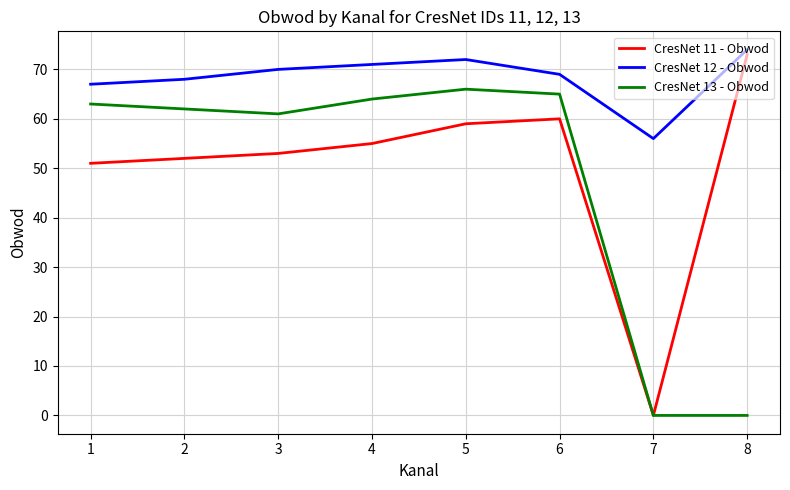

At which category does CresNet 13 - Obwod reach its first local valley?

3